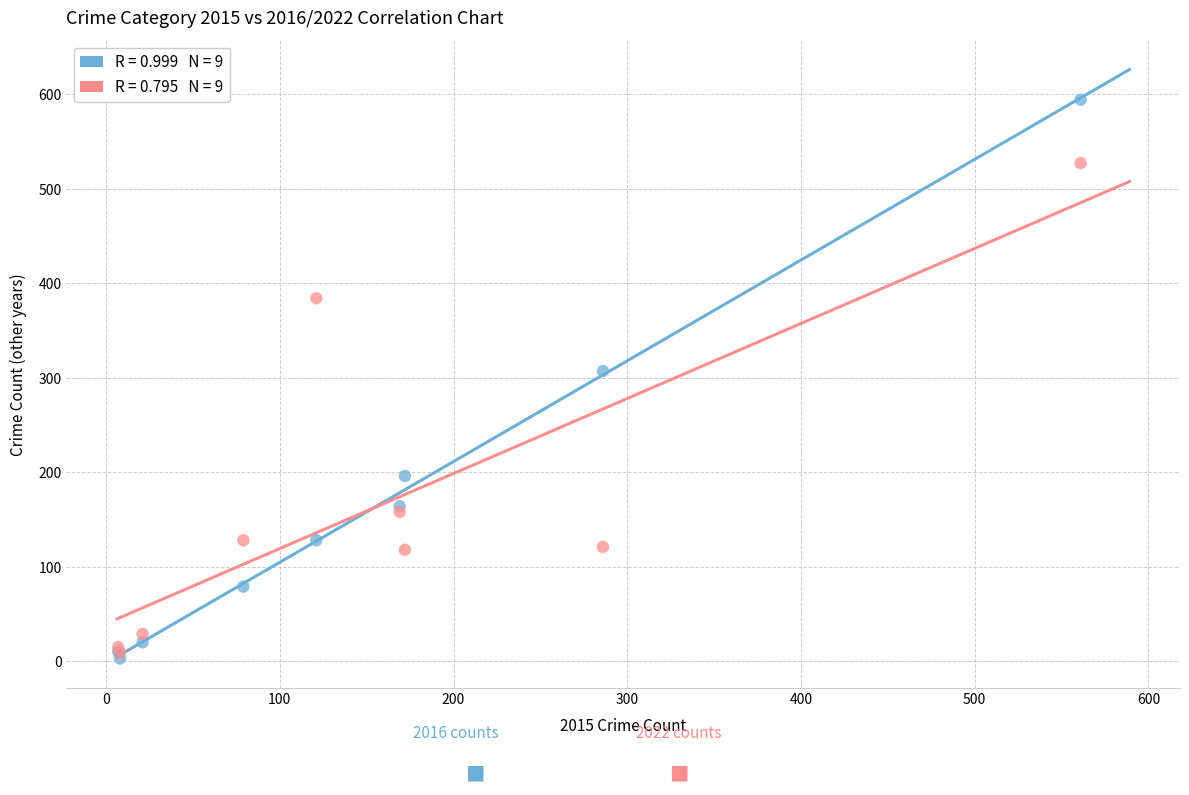

Across all series, what Y value is closest to 298?

307